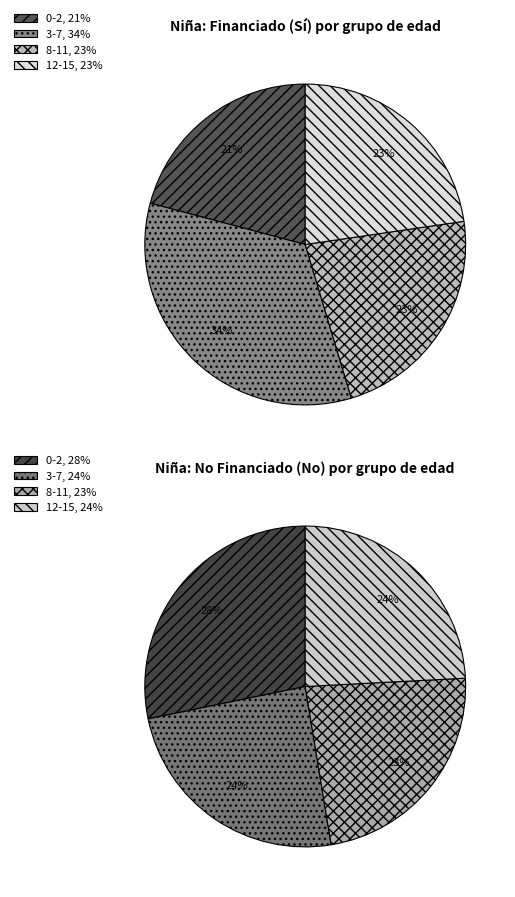

To the nearest percent, what is the average slice percentage?

25%